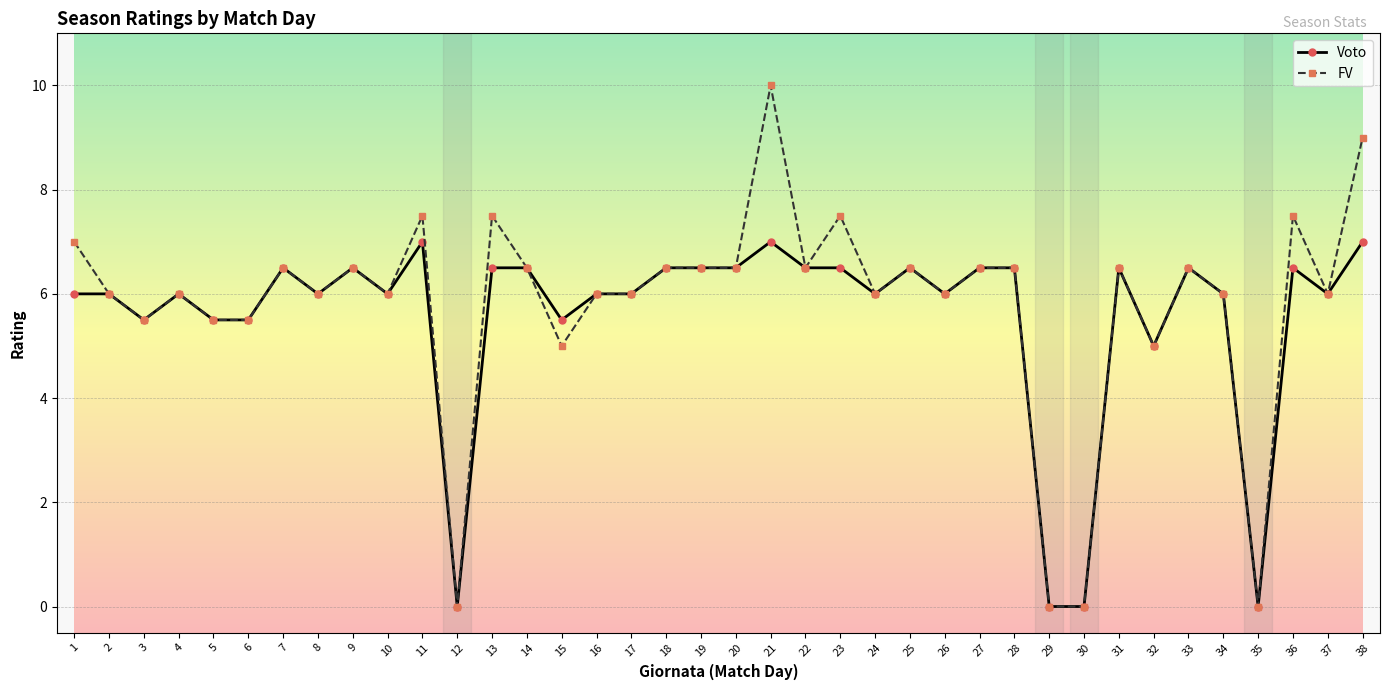

At how many categories does at least one series exceed 3?

34